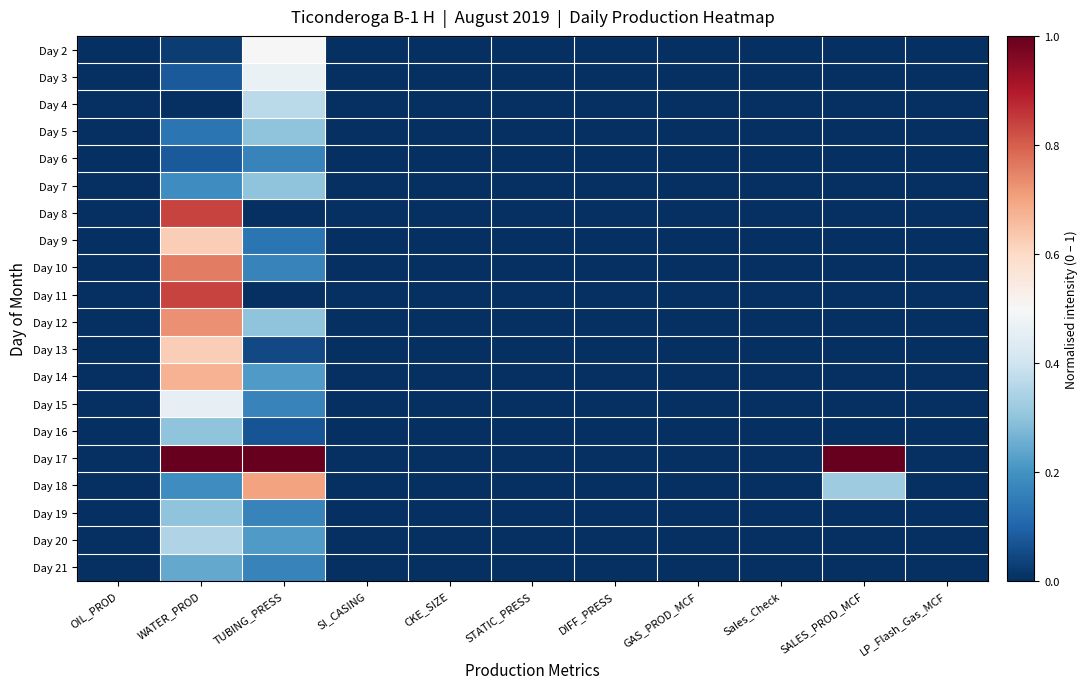

At which category is the sum across all series the highest?

WATER_PROD